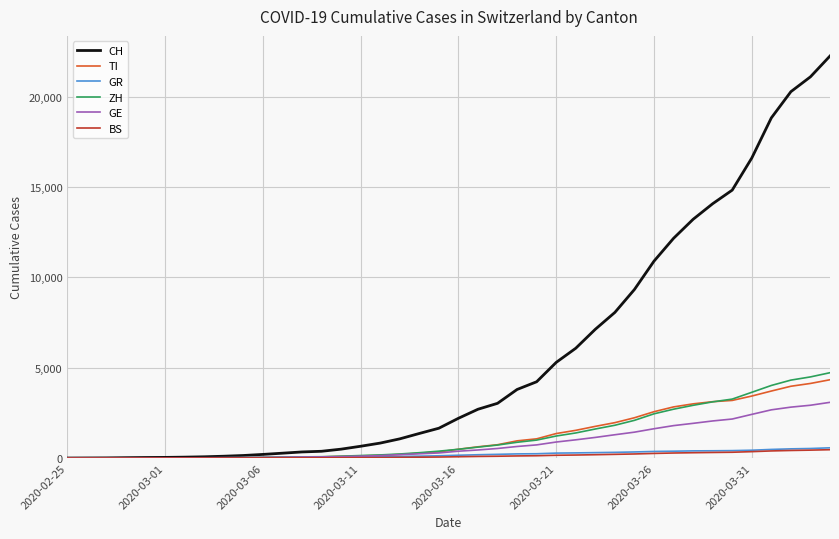

What is the maximum value for GR?

566